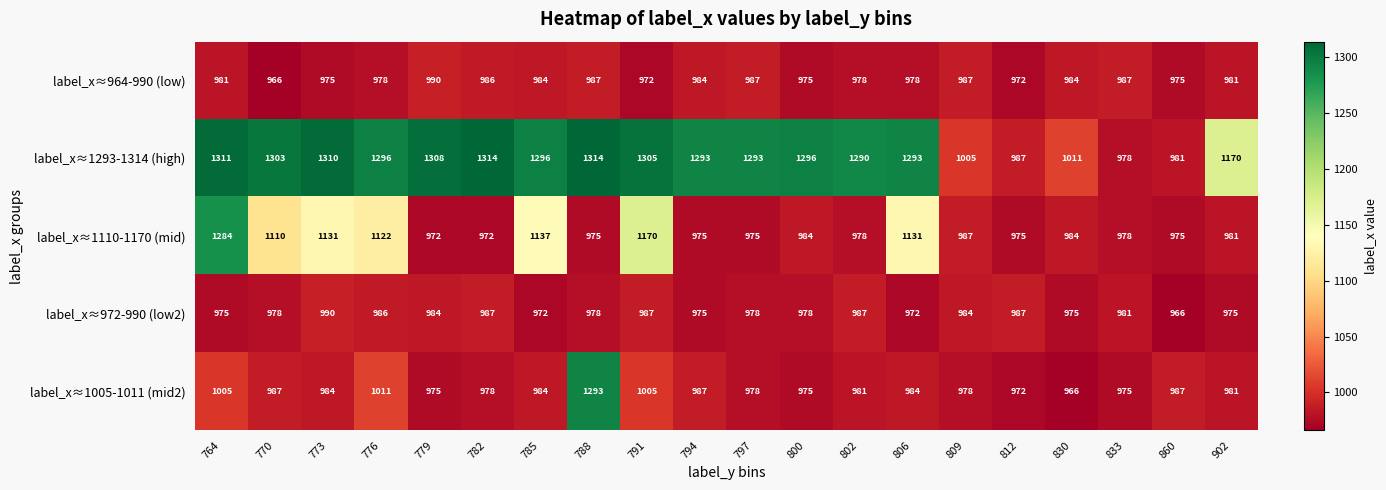

What is the approximate value of label_x≈972-990 (low2) at 860?

966